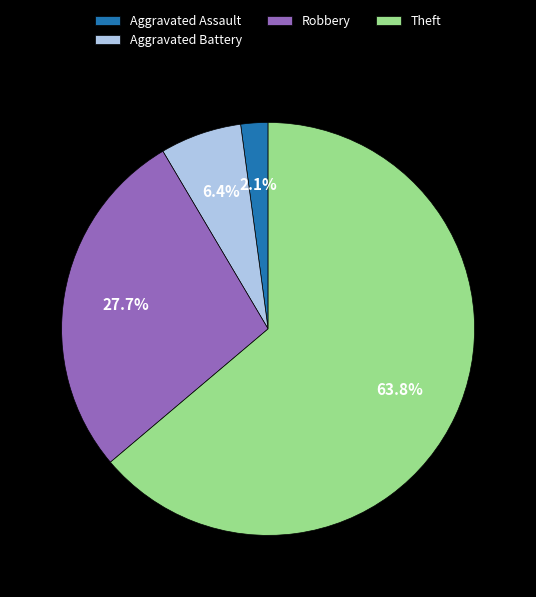

Does Theft account for over 50% of the chart?

Yes